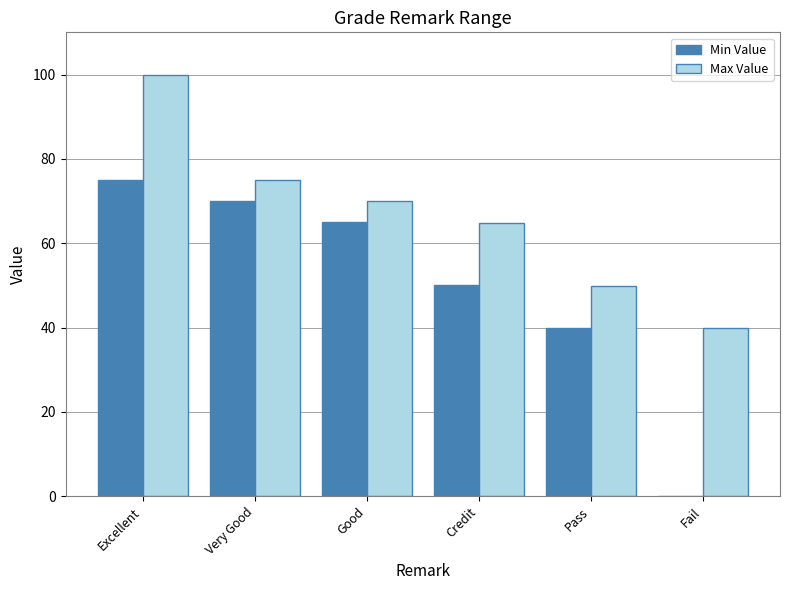

The Max Value series shows 64.9 at Credit. True or false?

True